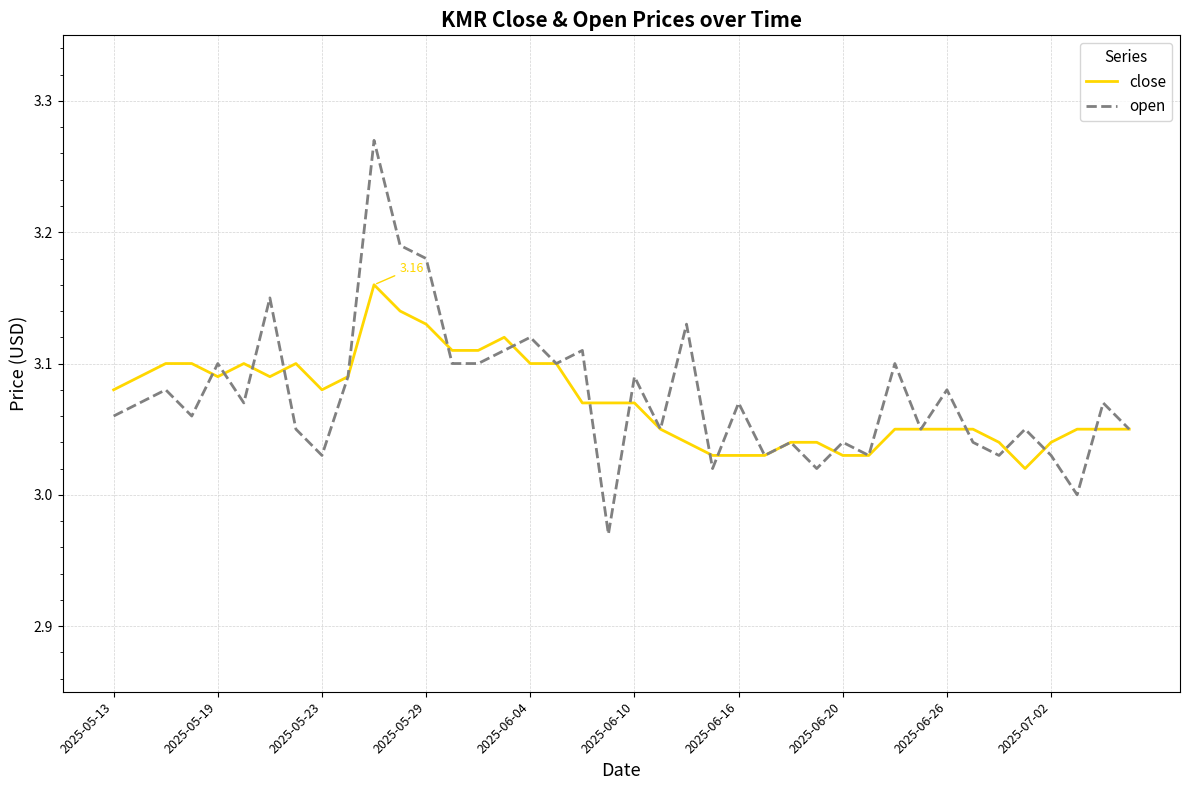

Which series has the widest spread of values?

open